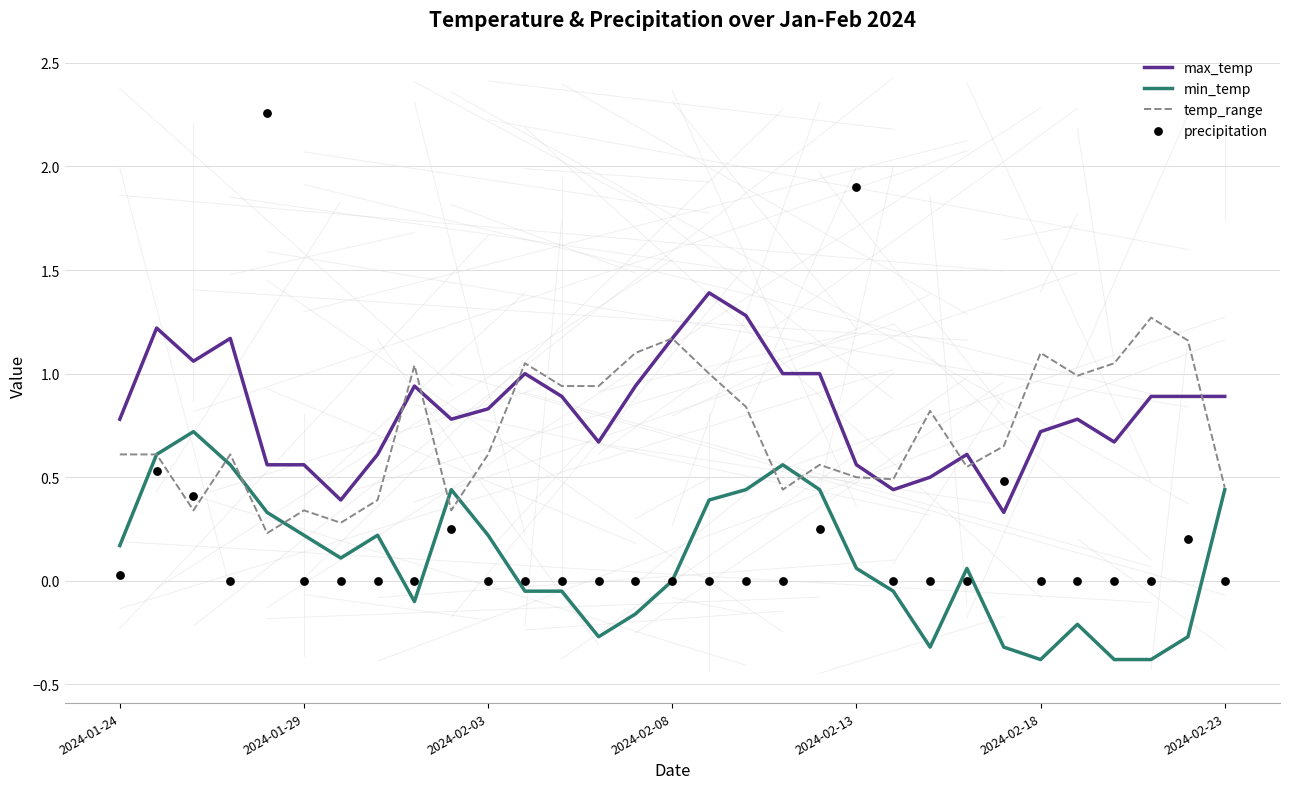

What are all the series names shown in the legend?

max_temp, min_temp, temp_range, precipitation